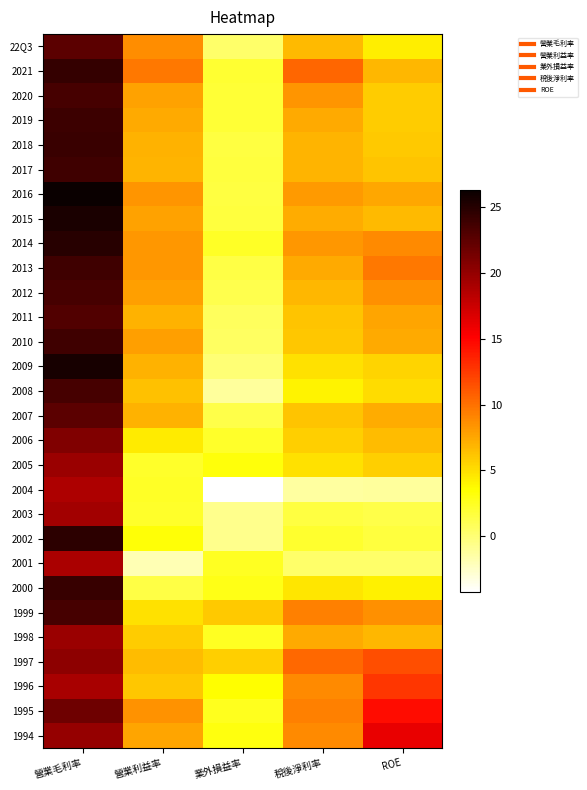

Reading left to right, extract all data points from this chart.

22Q3: 營業毛利率=22.5	營業利益率=8.7	業外損益率=0.4	稅後淨利率=6.6	ROE=4.3
2021: 營業毛利率=24.3	營業利益率=9.7	業外損益率=2.1	稅後淨利率=10.5	ROE=6.7
2020: 營業毛利率=23.5	營業利益率=7.7	業外損益率=1.9	稅後淨利率=8.3	ROE=5.9
2019: 營業毛利率=24.0	營業利益率=7.4	業外損益率=1.9	稅後淨利率=7.3	ROE=5.9
2018: 營業毛利率=24.1	營業利益率=7.0	業外損益率=1.5	稅後淨利率=6.9	ROE=6.0
2017: 營業毛利率=23.9	營業利益率=6.9	業外損益率=1.7	稅後淨利率=7.0	ROE=6.2
2016: 營業毛利率=26.3	營業利益率=8.4	業外損益率=1.5	稅後淨利率=8.1	ROE=7.5
2015: 營業毛利率=25.5	營業利益率=7.8	業外損益率=1.6	稅後淨利率=7.2	ROE=6.7
2014: 營業毛利率=24.9	營業利益率=8.2	業外損益率=2.4	稅後淨利率=8.2	ROE=8.8
2013: 營業毛利率=23.8	營業利益率=8.2	業外損益率=1.4	稅後淨利率=7.4	ROE=9.7
2012: 營業毛利率=23.5	營業利益率=7.9	業外損益率=1.2	稅後淨利率=6.8	ROE=8.5
2011: 營業毛利率=23.0	營業利益率=7.0	業外損益率=0.7	稅後淨利率=6.2	ROE=7.6
2010: 營業毛利率=23.9	營業利益率=7.9	業外損益率=0.5	稅後淨利率=6.0	ROE=7.3
2009: 營業毛利率=25.7	營業利益率=7.0	業外損益率=-0.0	稅後淨利率=4.9	ROE=5.5
2008: 營業毛利率=23.5	營業利益率=6.3	業外損益率=-1.2	稅後淨利率=4.0	ROE=5.1
2007: 營業毛利率=22.5	營業利益率=7.0	業外損益率=1.3	稅後淨利率=6.2	ROE=7.2
2006: 營業毛利率=20.9	營業利益率=4.4	業外損益率=2.2	稅後淨利率=5.7	ROE=6.5
2005: 營業毛利率=19.7	營業利益率=2.2	業外損益率=3.1	稅後淨利率=4.9	ROE=5.7
2004: 營業毛利率=18.8	營業利益率=2.4	業外損益率=-4.2	稅後淨利率=-1.3	ROE=-1.2
2003: 營業毛利率=19.3	營業利益率=2.3	業外損益率=-0.8	稅後淨利率=1.6	ROE=1.3
2002: 營業毛利率=24.7	營業利益率=3.3	業外損益率=-0.7	稅後淨利率=2.1	ROE=1.7
2001: 營業毛利率=19.0	營業利益率=-1.9	業外損益率=2.5	稅後淨利率=0.3	ROE=0.3
2000: 營業毛利率=24.2	營業利益率=1.4	業外損益率=2.9	稅後淨利率=4.6	ROE=4.2
1999: 營業毛利率=23.5	營業利益率=4.9	業外損益率=6.0	稅後淨利率=9.3	ROE=8.5
1998: 營業毛利率=19.7	營業利益率=5.8	業外損益率=2.5	稅後淨利率=7.4	ROE=6.8
1997: 營業毛利率=20.3	營業利益率=6.5	業外損益率=5.8	稅後淨利率=10.4	ROE=11.6
1996: 營業毛利率=19.1	營業利益率=6.1	業外損益率=3.5	稅後淨利率=8.8	ROE=12.6
1995: 營業毛利率=21.7	營業利益率=8.5	業外損益率=2.6	稅後淨利率=9.3	ROE=14.5
1994: 營業毛利率=19.9	營業利益率=7.7	業外損益率=3.1	稅後淨利率=8.8	ROE=16.1